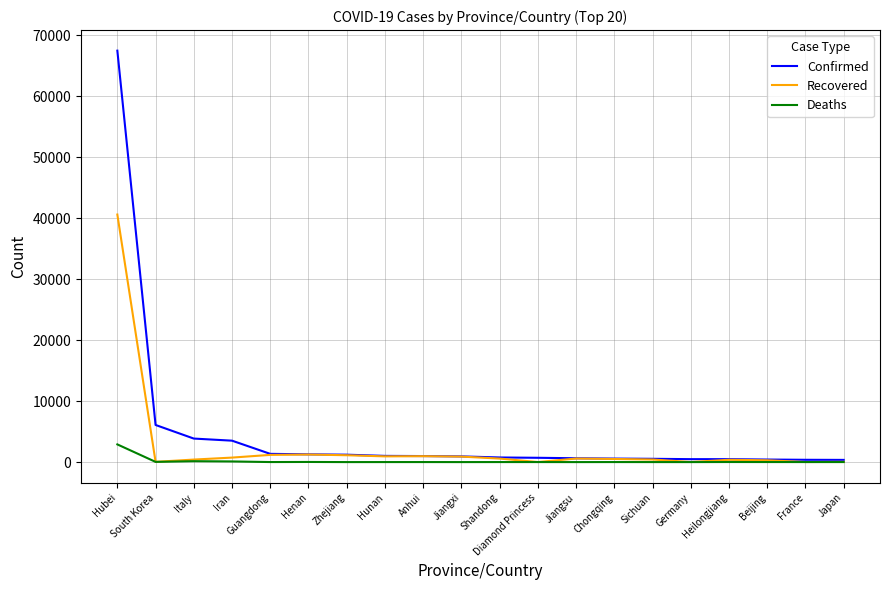

List the series in order of their peak value, highest first.

Confirmed, Recovered, Deaths